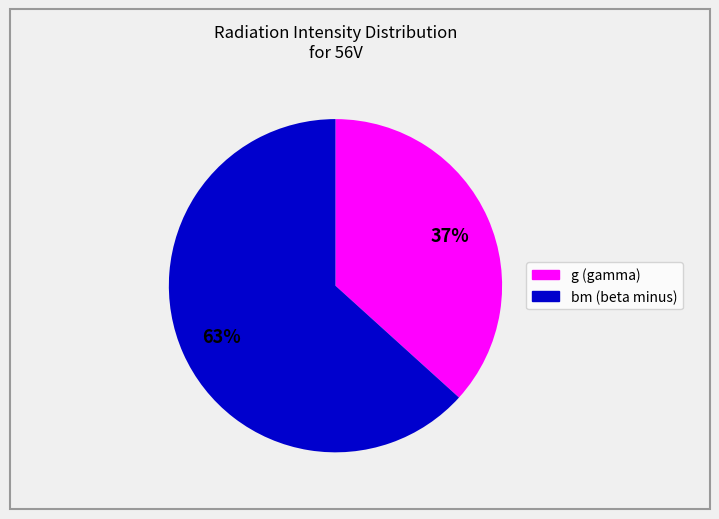

To the nearest percent, what is the average slice percentage?

50%